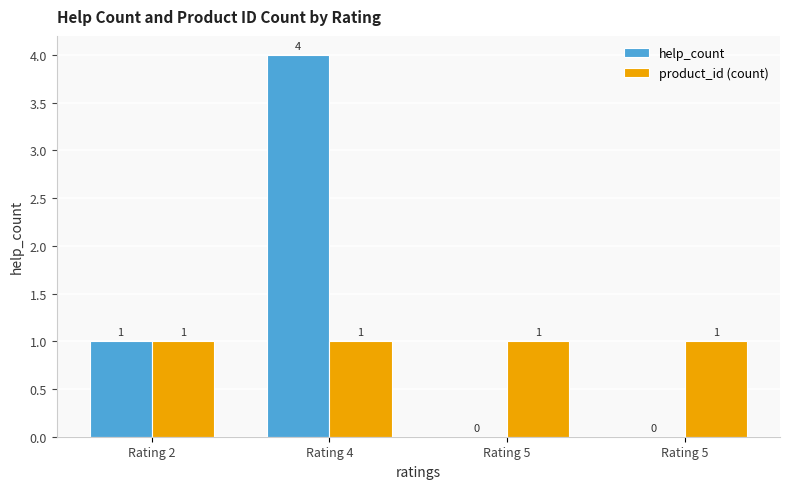

List the series in order of their overall mean, highest first.

help_count, product_id (count)